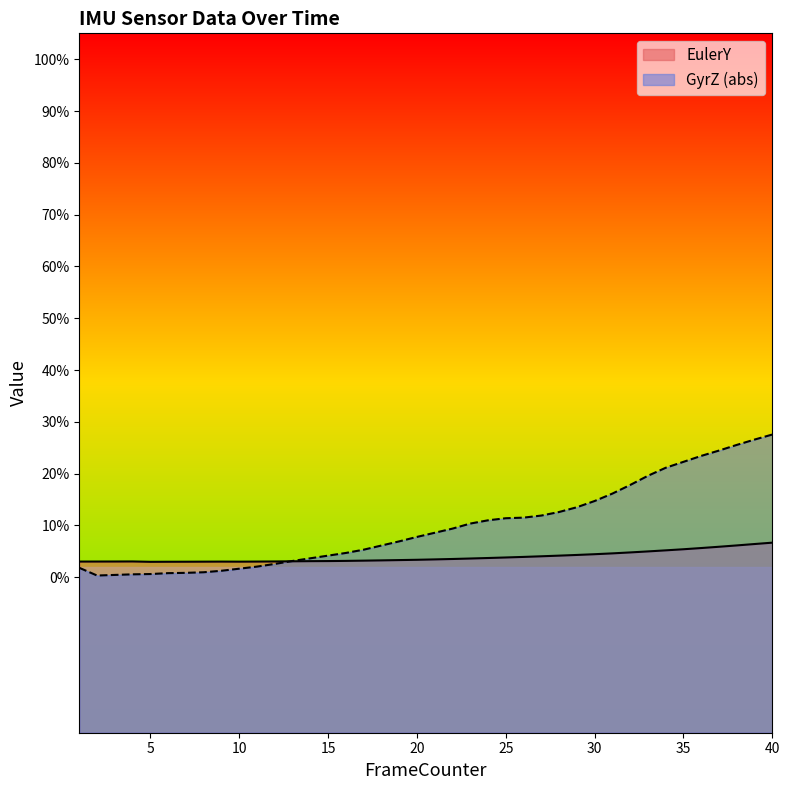

List the series in order of their overall mean, lowest first.

EulerY, GyrZ (abs)